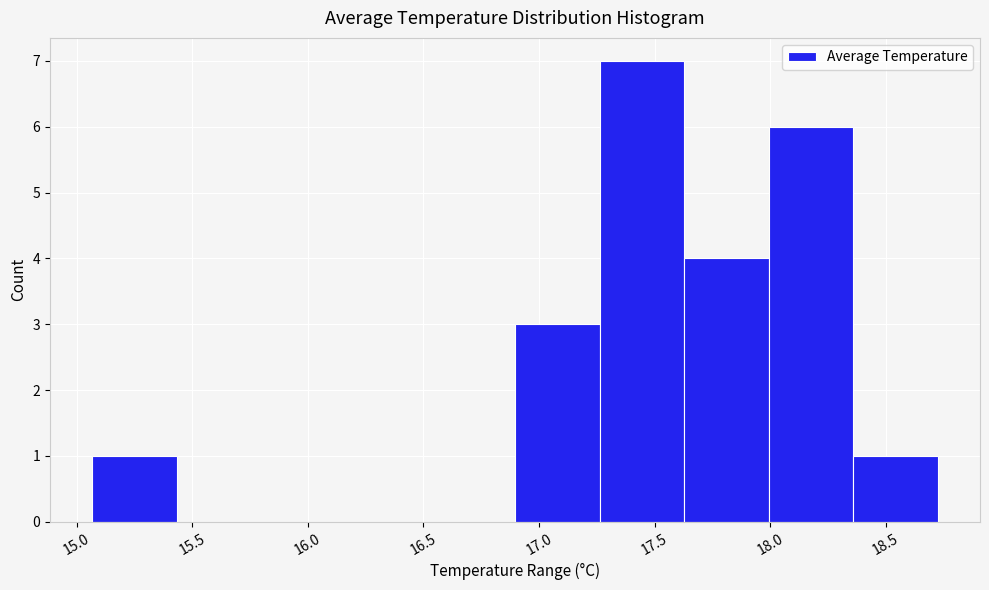

Which range on the x-axis has the tallest bar?

17.25 to 17.65